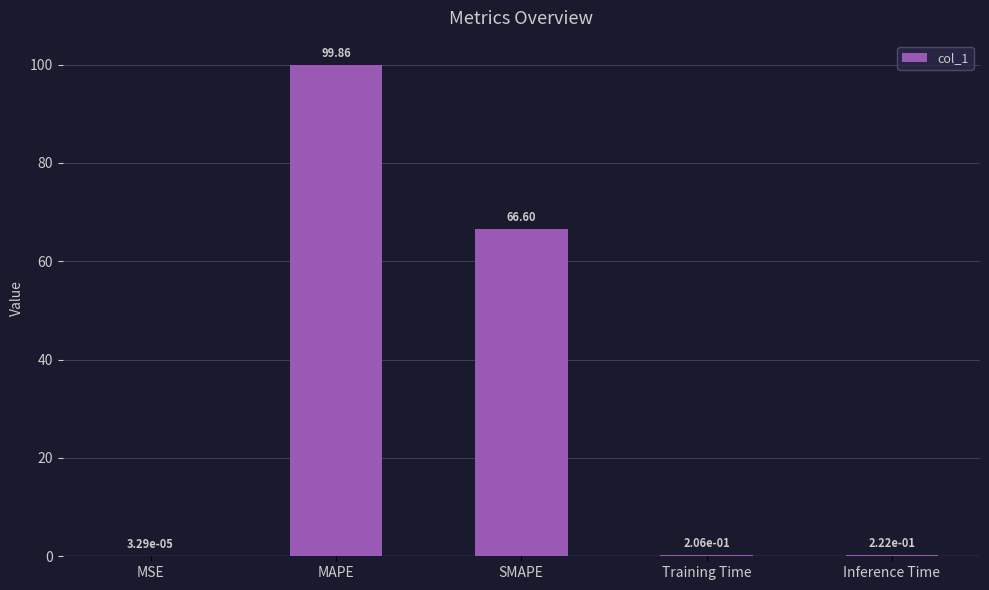

Between MSE and Inference Time, which is larger?

Inference Time